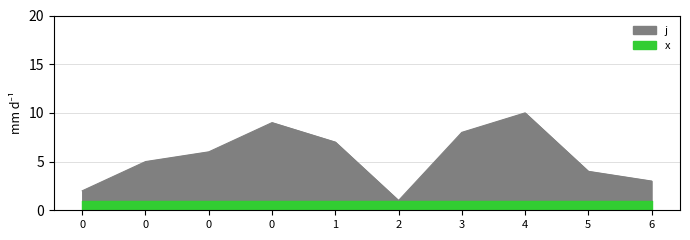

True or false: the data shows 1 at 2.

True